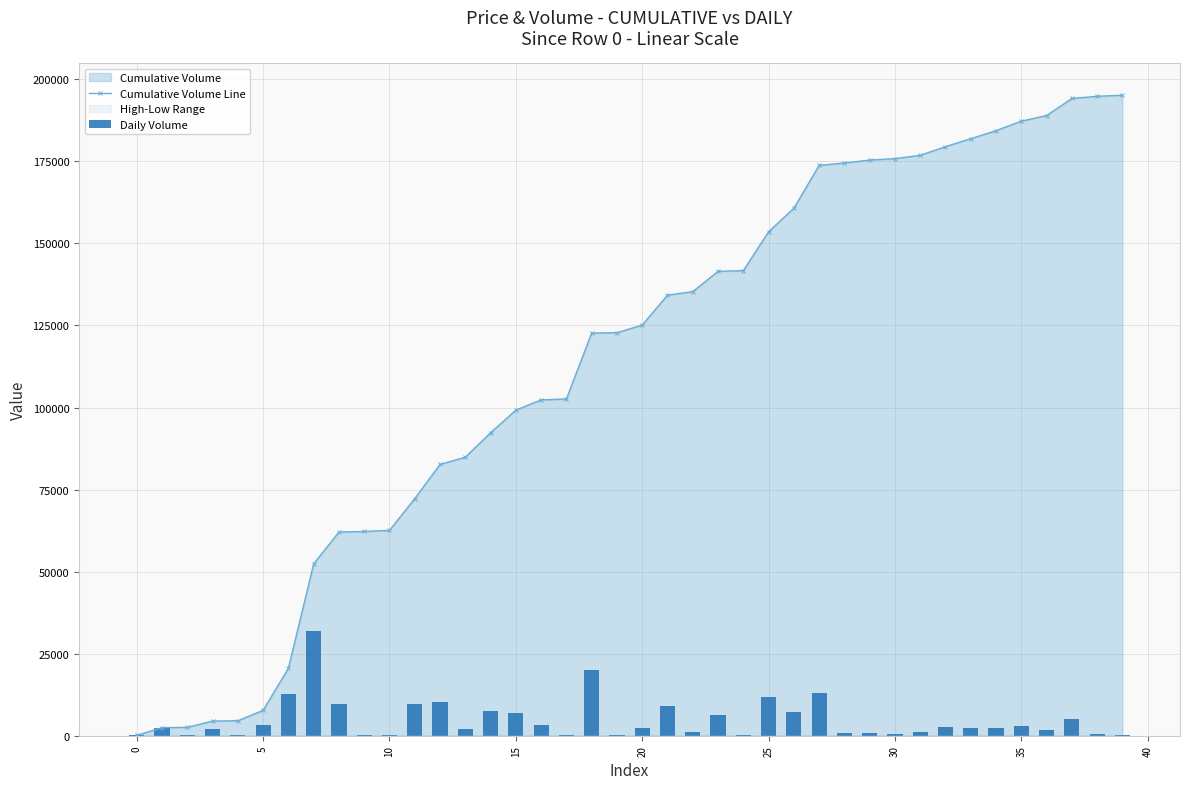

Which series has the largest total across all categories?

Cumulative Volume Line